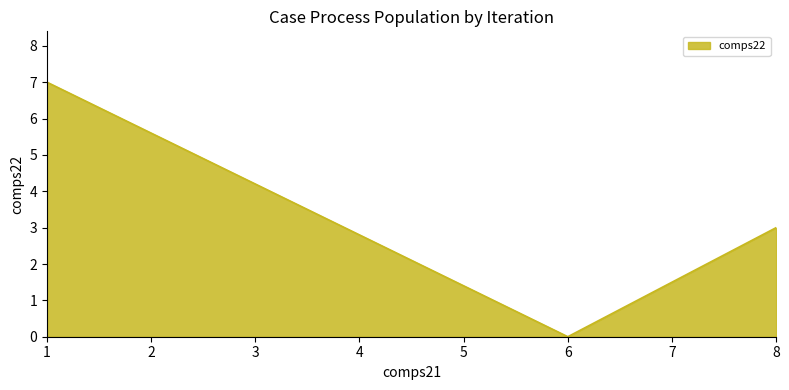

Reading left to right, transcribe all the data shown in this chart.

7	0	3